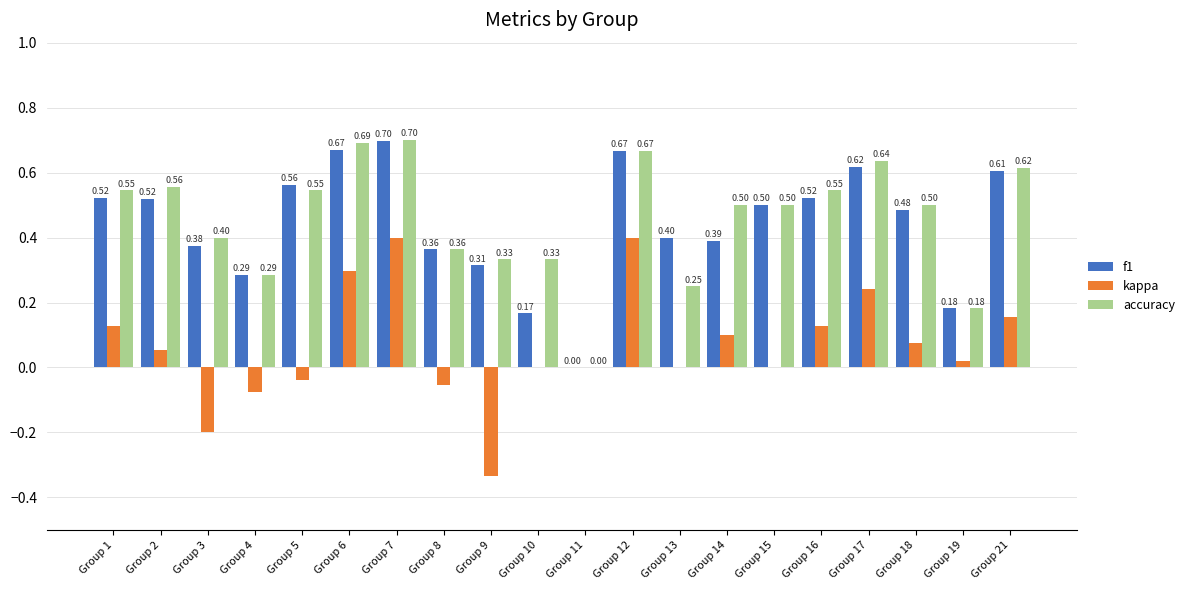

What is the highest value of the accuracy series?

0.7